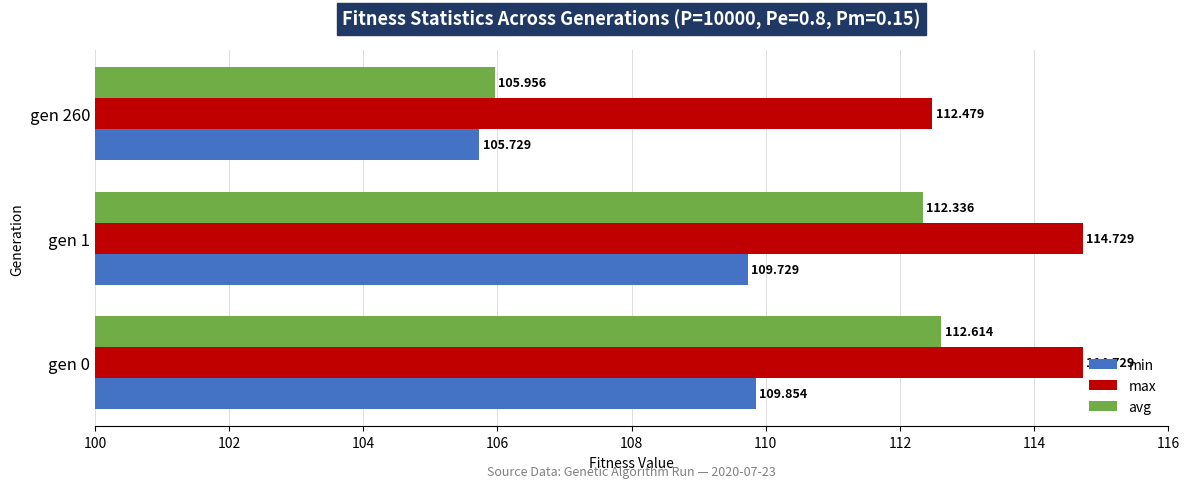

What is the average value of the max series?

114.0